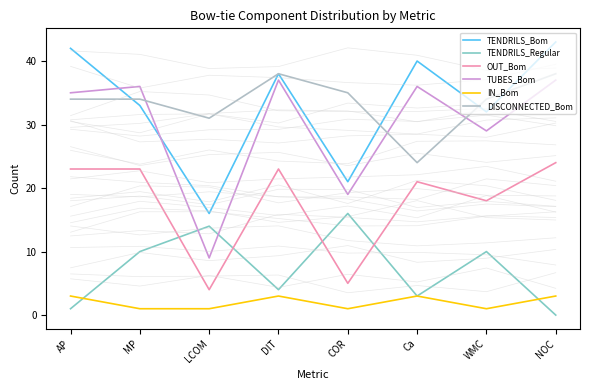

Which has a higher value, DIT or NOC?

NOC